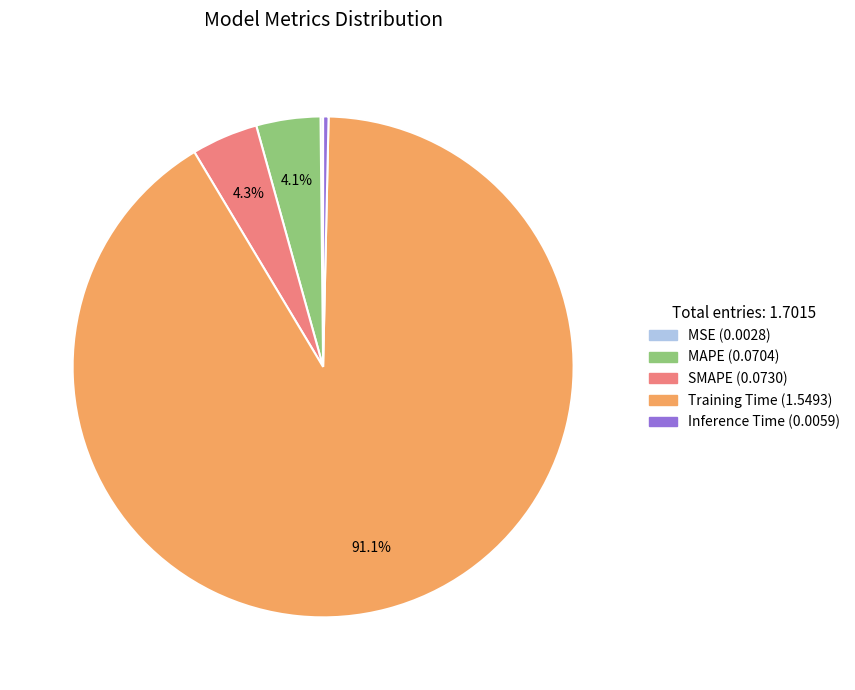

What is the largest slice in the pie chart?

Training Time